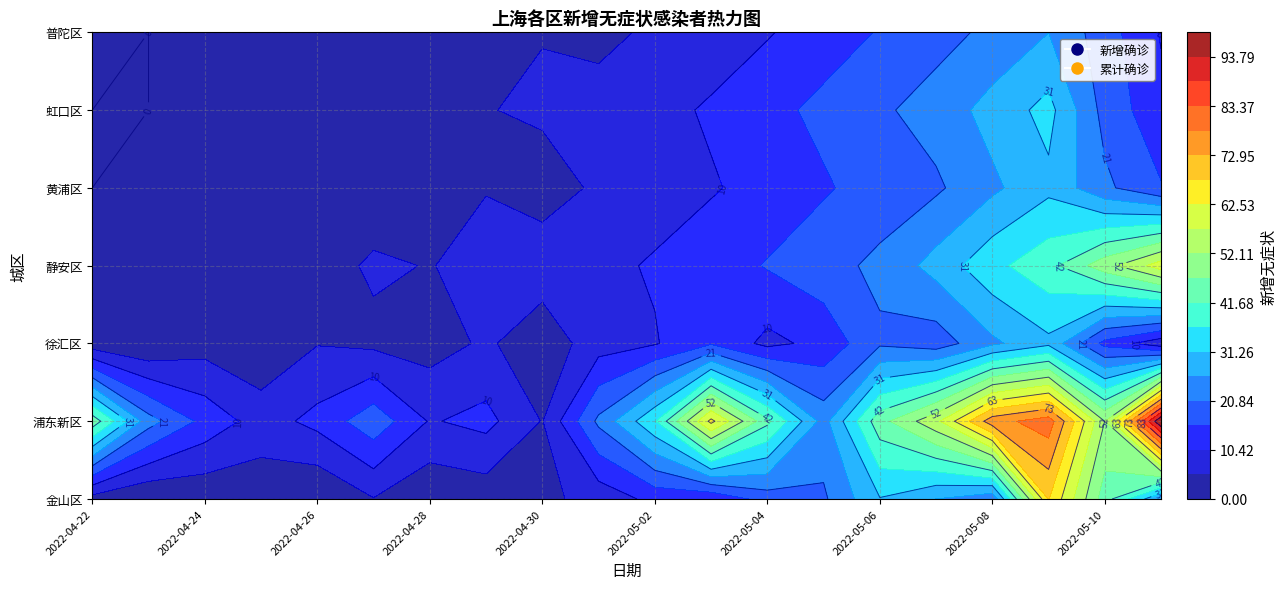

What is the approximate value of 黄浦区 at 2022-04-25?

3